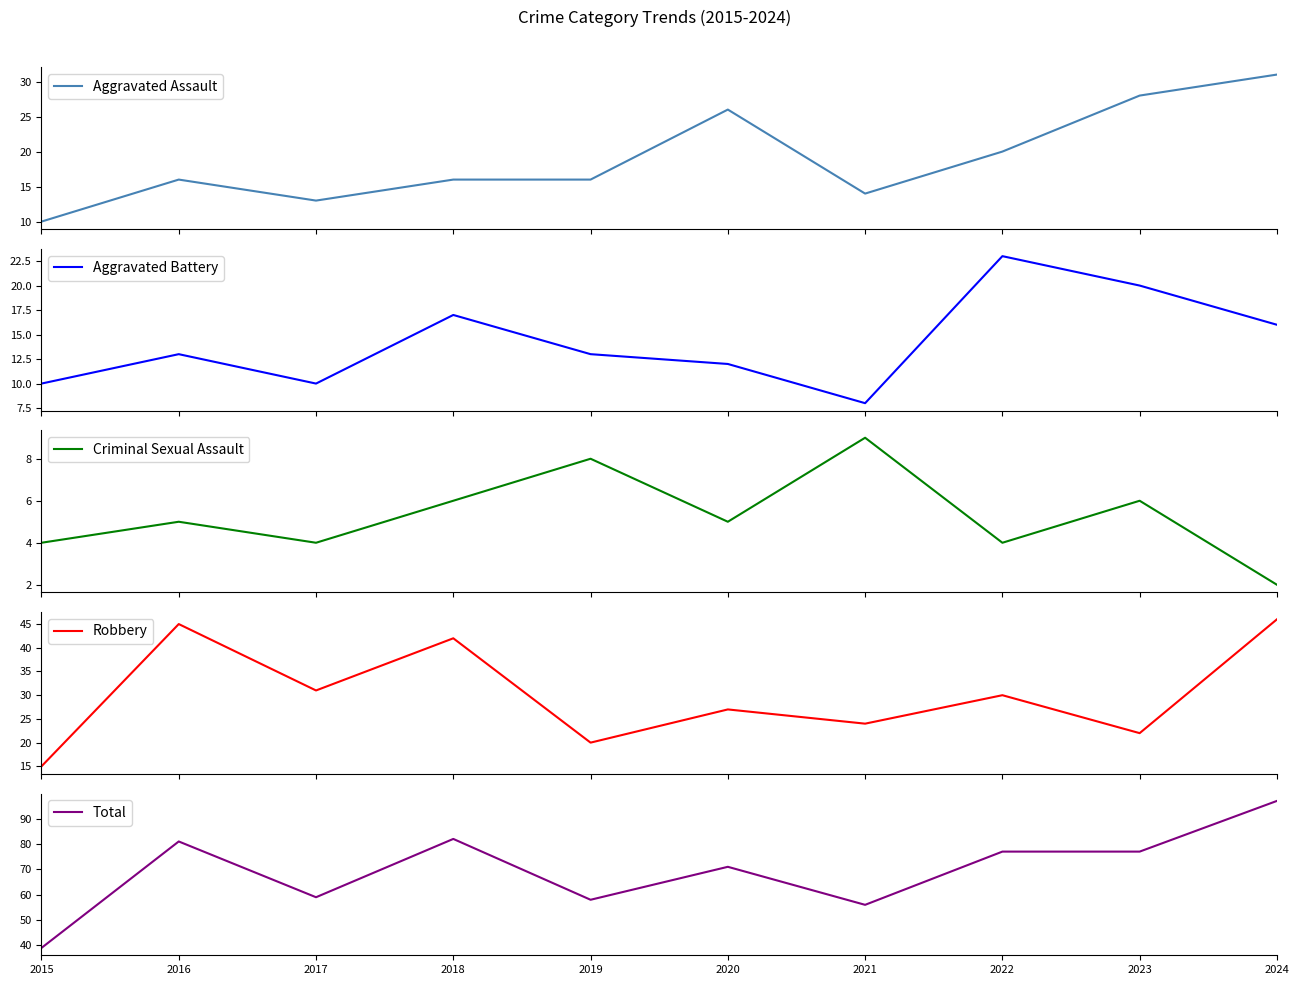

Is the value of Aggravated Assault at 2024 greater than the value of Criminal Sexual Assault at 2023?

Yes